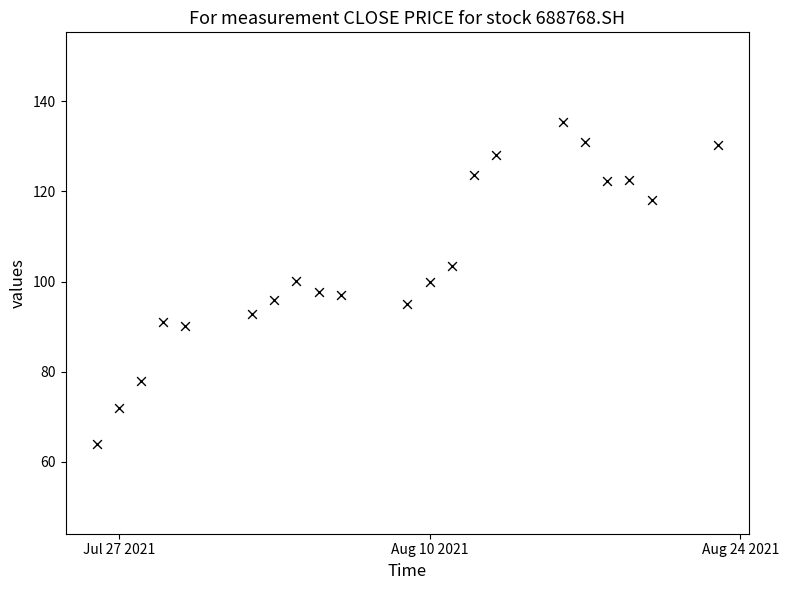

What is the range of Y values (max minus min)?

71.3